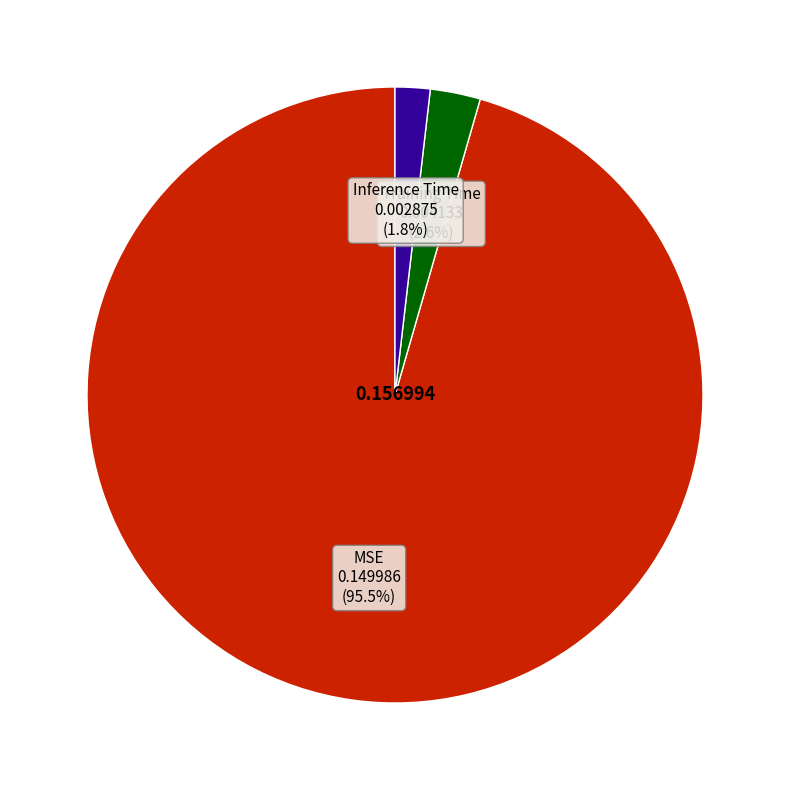

What is the largest slice in the pie chart?

MSE